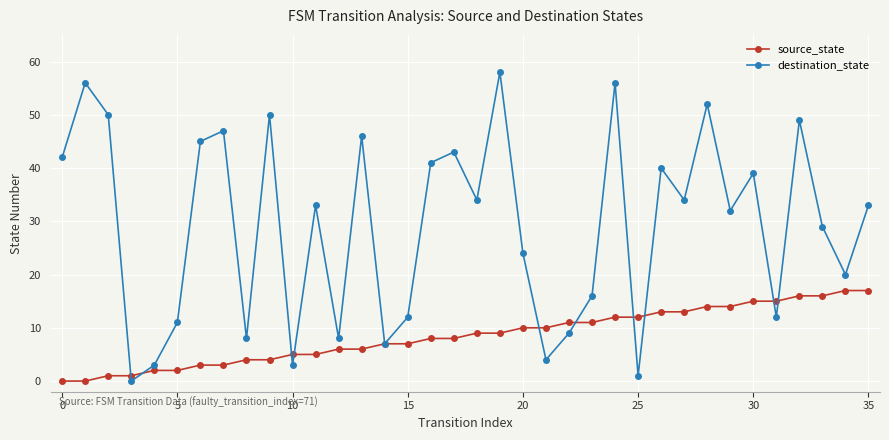

How many interior local valleys does the destination_state series have?

12